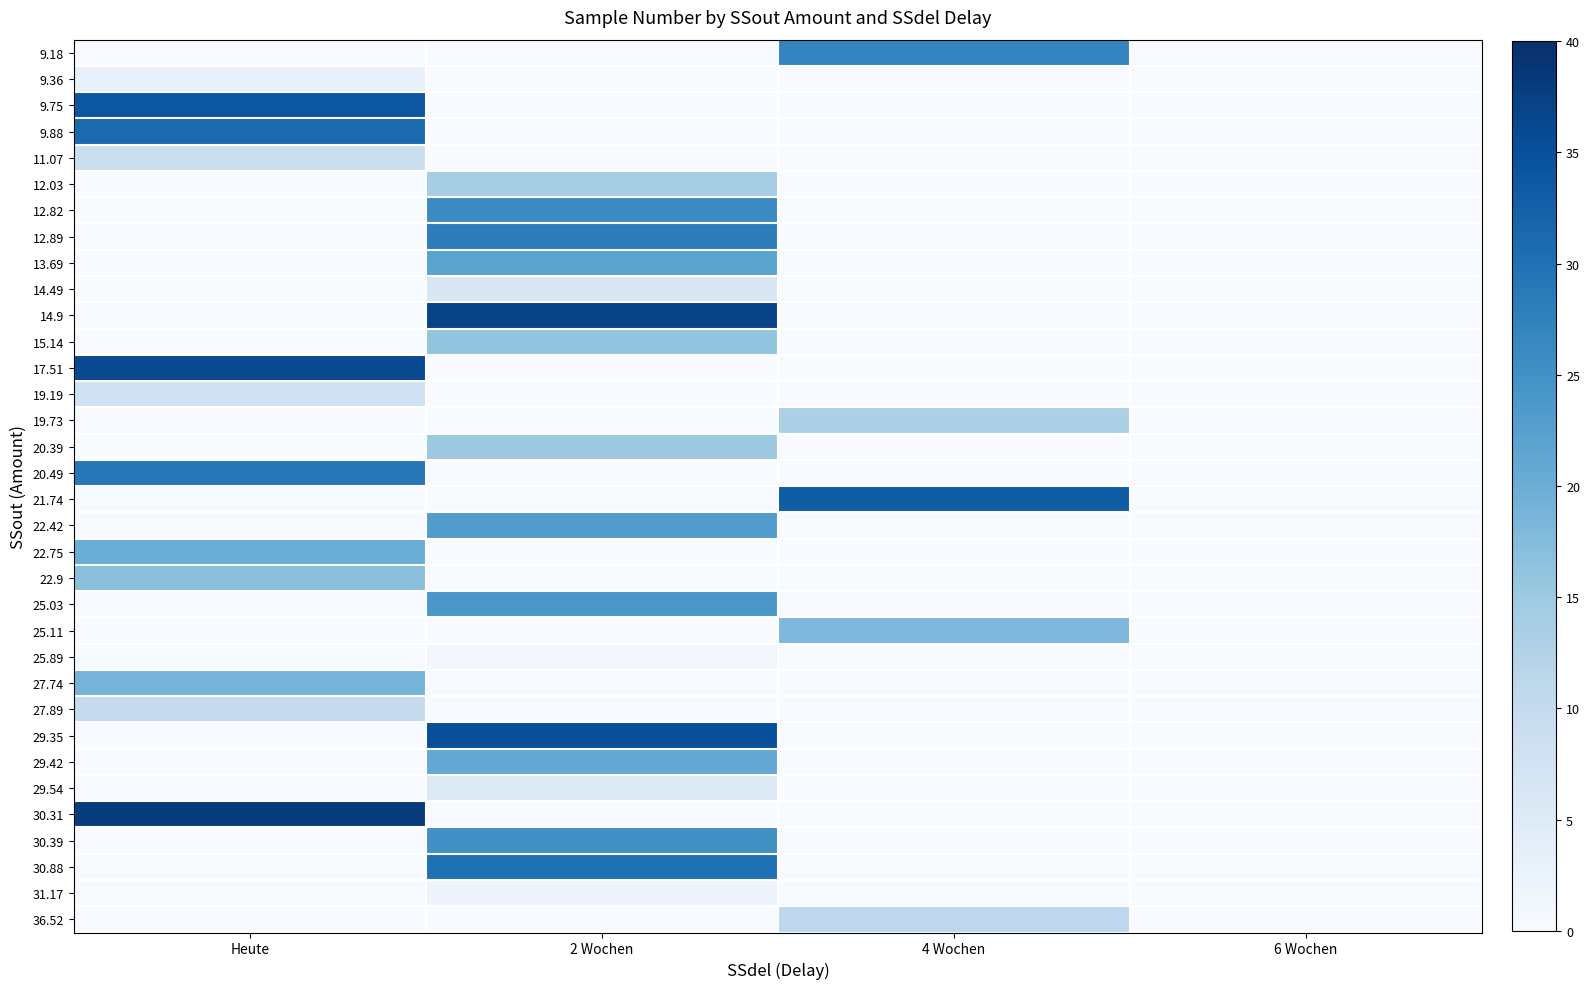

Reading left to right, transcribe all the data shown in this chart.

row_0: 0	0	27	0
row_1: 3	0	0	0
row_2: 34	0	0	0
row_3: 31	0	0	0
row_4: 9	0	0	0
row_5: 0	14	0	0
row_6: 0	26	0	0
row_7: 0	28	0	0
row_8: 0	22	0	0
row_9: 0	6	0	0
row_10: 0	37	0	0
row_11: 0	16	0	0
row_12: 36	0	0	0
row_13: 8	0	0	0
row_14: 0	0	13	0
row_15: 0	15	0	0
row_16: 29	0	0	0
row_17: 0	0	33	0
row_18: 0	23	0	0
row_19: 20	0	0	0
row_20: 17	0	0	0
row_21: 0	24	0	0
row_22: 0	0	18	0
row_23: 0	1	0	0
row_24: 19	0	0	0
row_25: 10	0	0	0
row_26: 0	35	0	0
row_27: 0	21	0	0
row_28: 0	5	0	0
row_29: 38	0	0	0
row_30: 0	25	0	0
row_31: 0	30	0	0
row_32: 0	2	0	0
row_33: 0	0	11	0